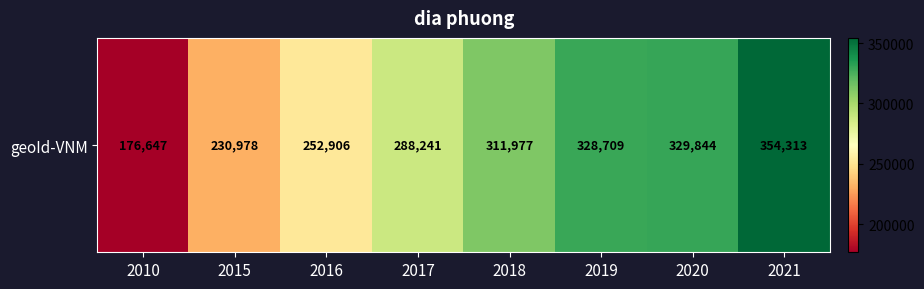

Which label corresponds to the smallest value in the chart?

2010